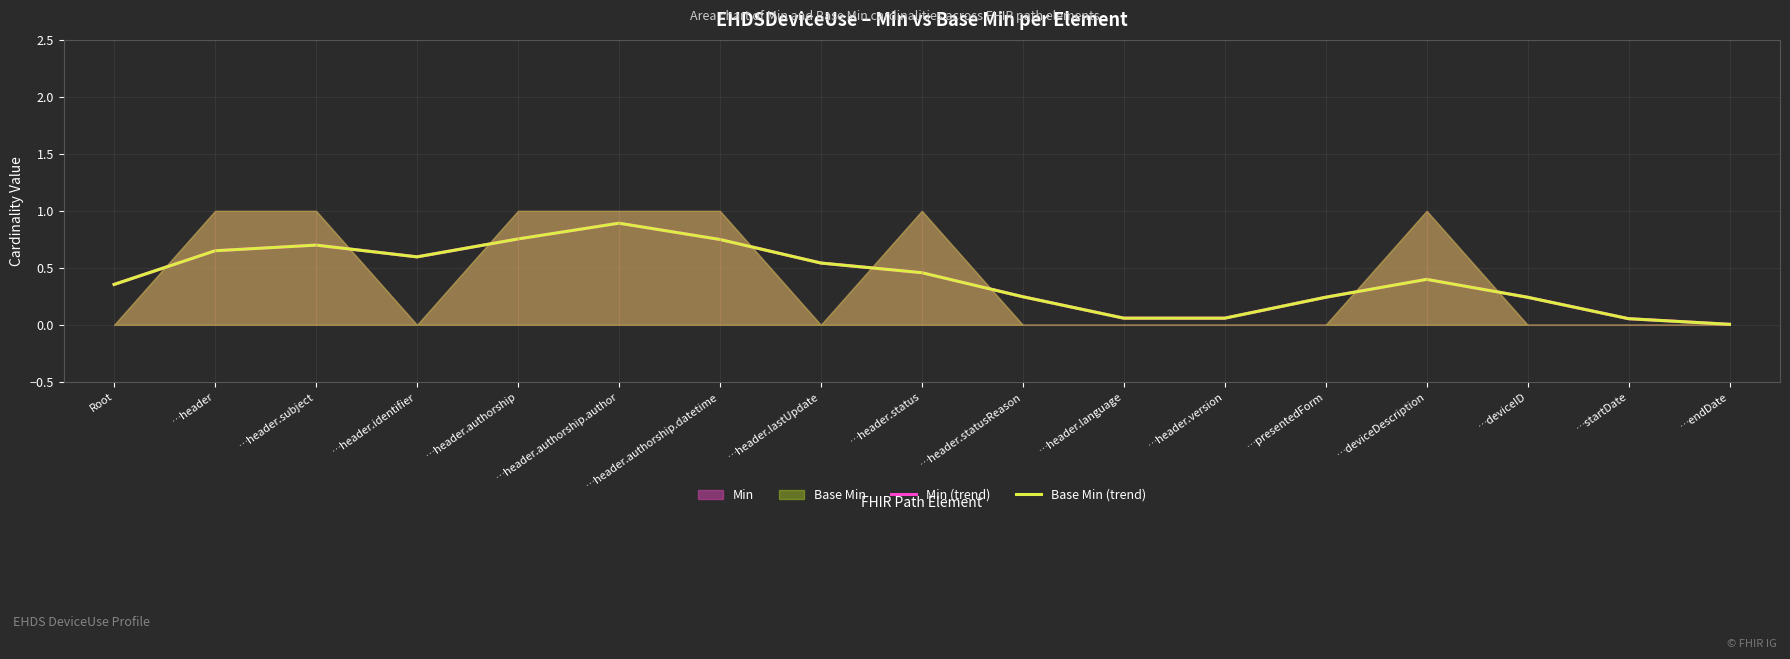

The Min (trend) series shows 0.2 at …deviceID. True or false?

True